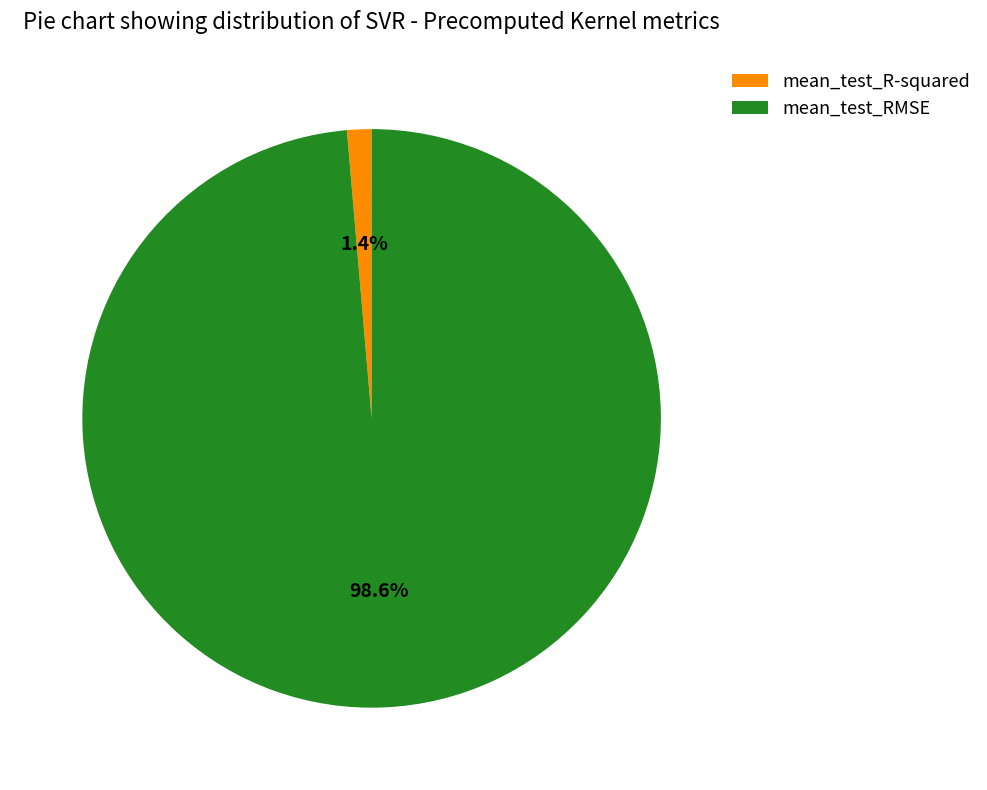

What is the total percentage of mean_test_R-squared and mean_test_RMSE?

100.0%